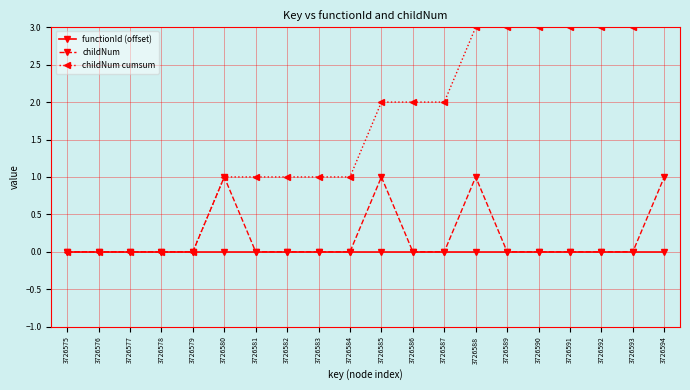

Reading left to right, extract all data points from this chart.

functionId (offset): 0	0	0	0	0	0	0	0	0	0	0	0	0	0	0	0	0	0	0	0
childNum: 0	0	0	0	0	1	0	0	0	0	1	0	0	1	0	0	0	0	0	1
childNum cumsum: 0	0	0	0	0	1	1	1	1	1	2	2	2	3	3	3	3	3	3	4